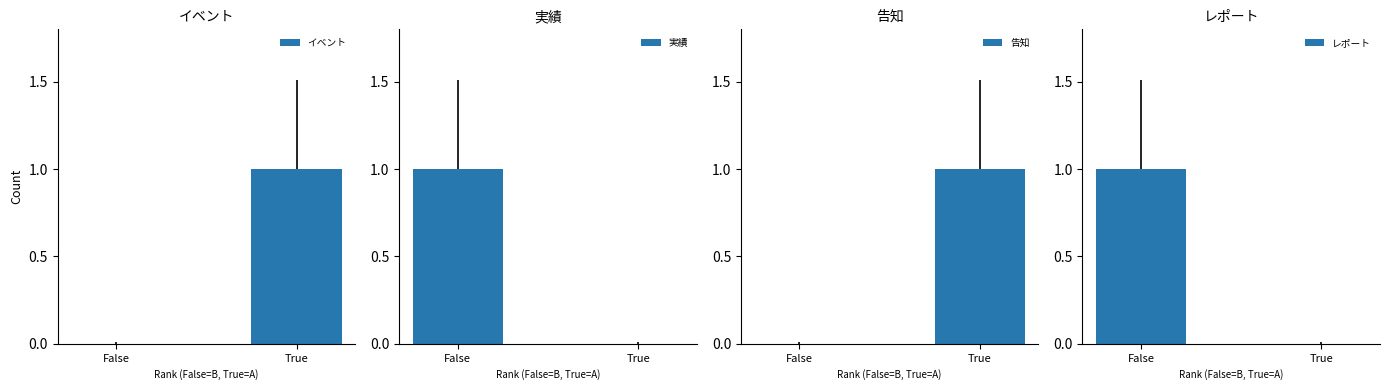

How many イベント values are between 0 and 1?

2